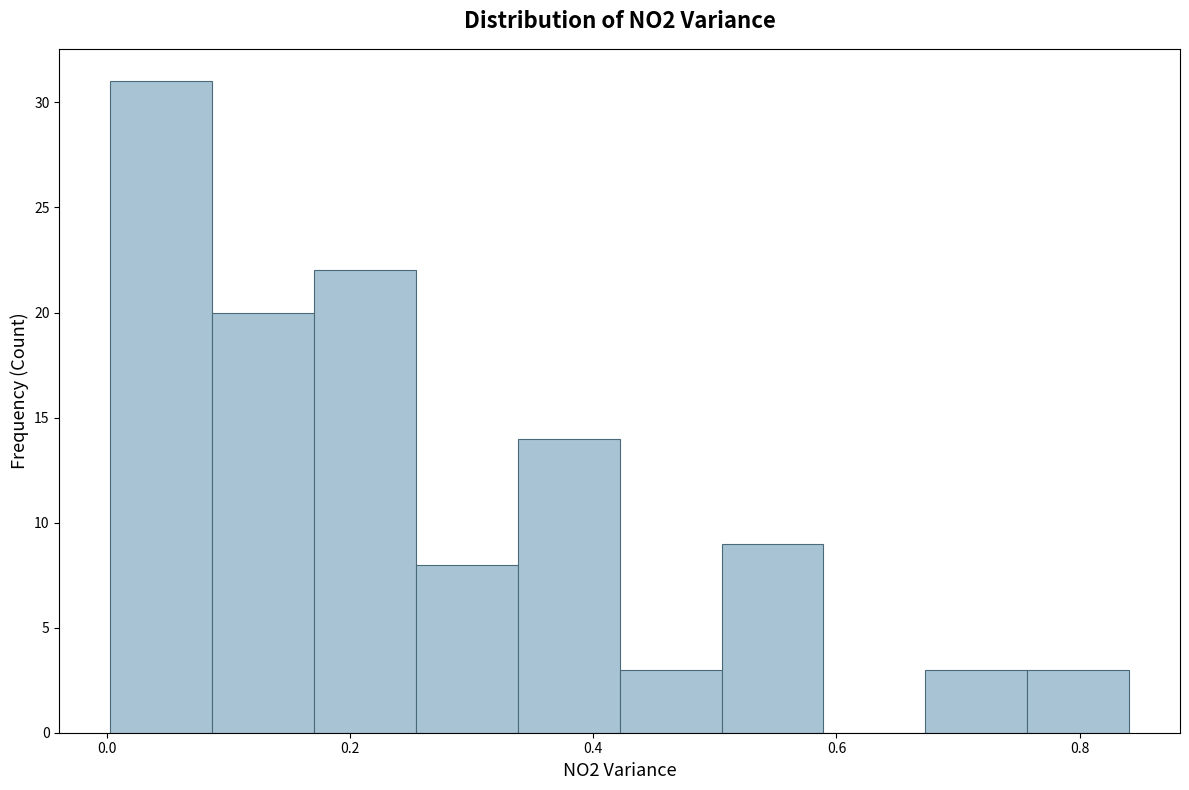

Over which range of the x-axis is the bar tallest?

0.00 to 0.08